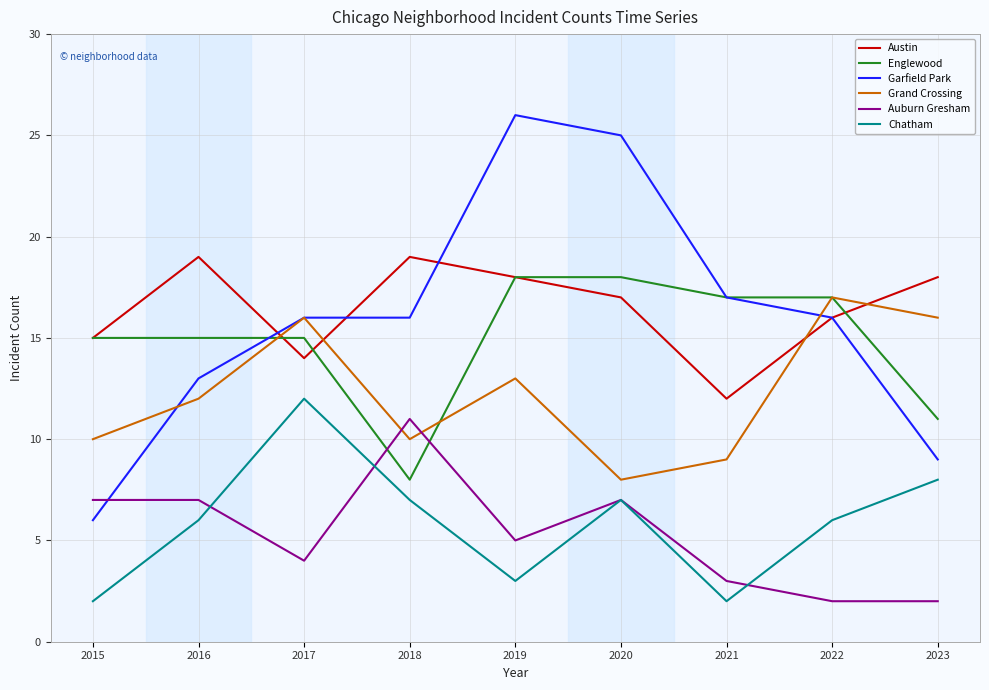

What is the spread (max minus min) of values at 2020?

18